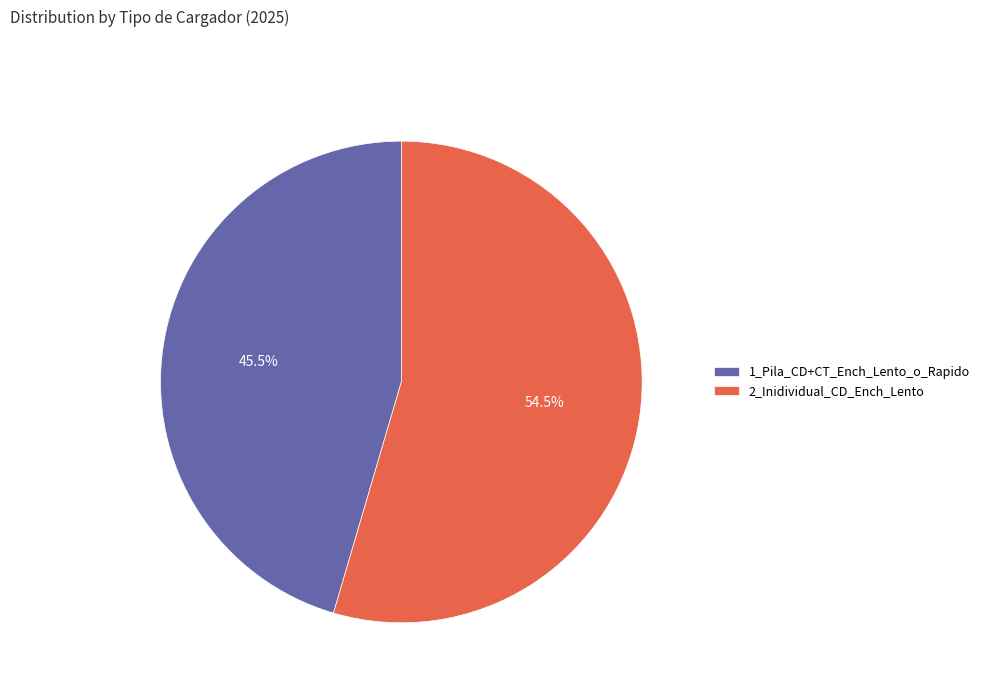

What portion of the pie excludes 2_Inidividual_CD_Ench_Lento?

45.5%